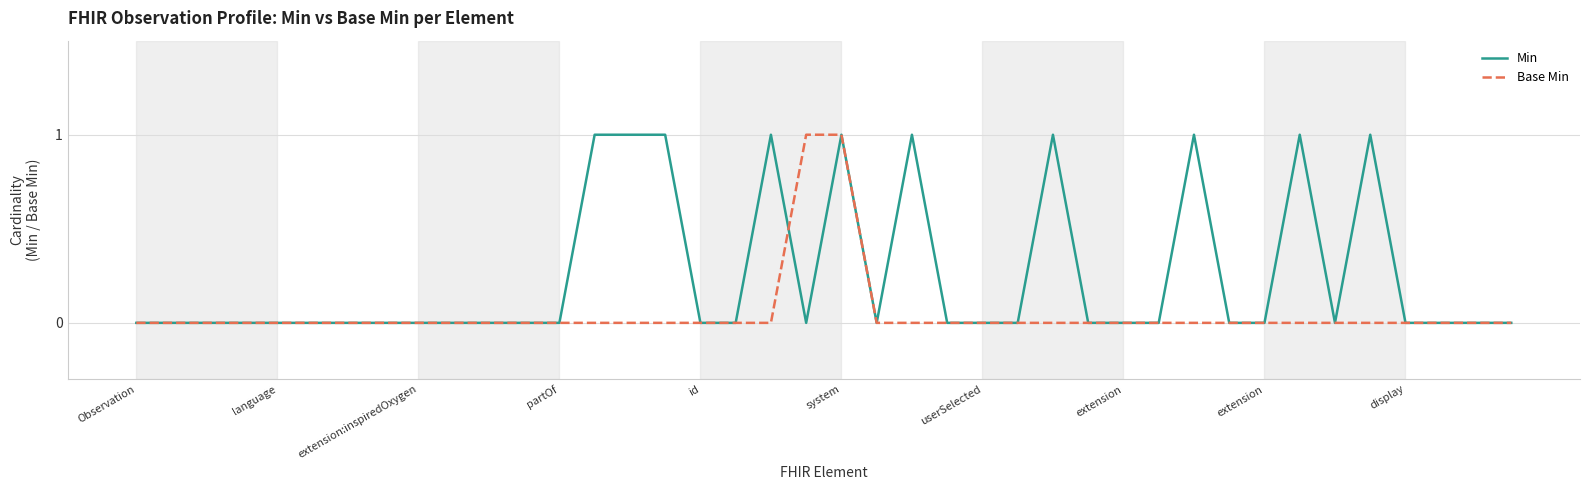

Which series has the largest total across all categories?

Min